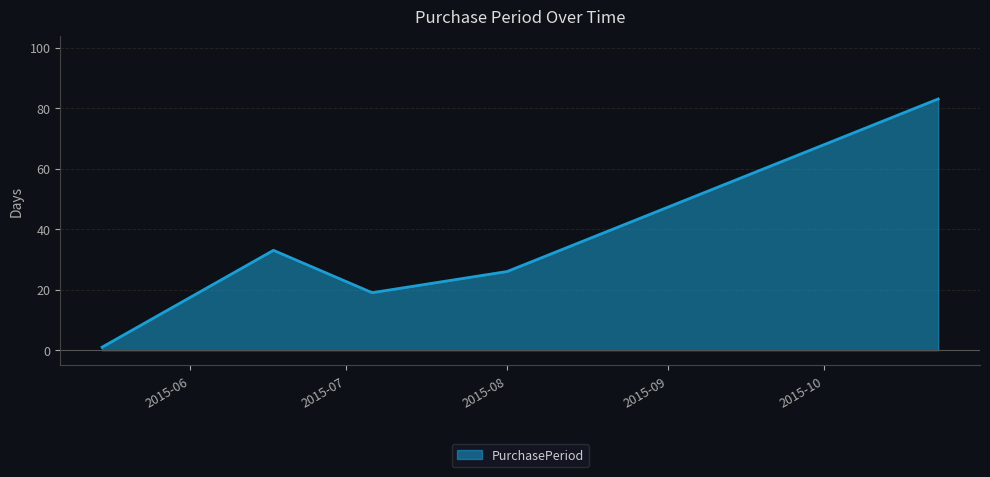

What is the difference between the second highest and minimum values?

32